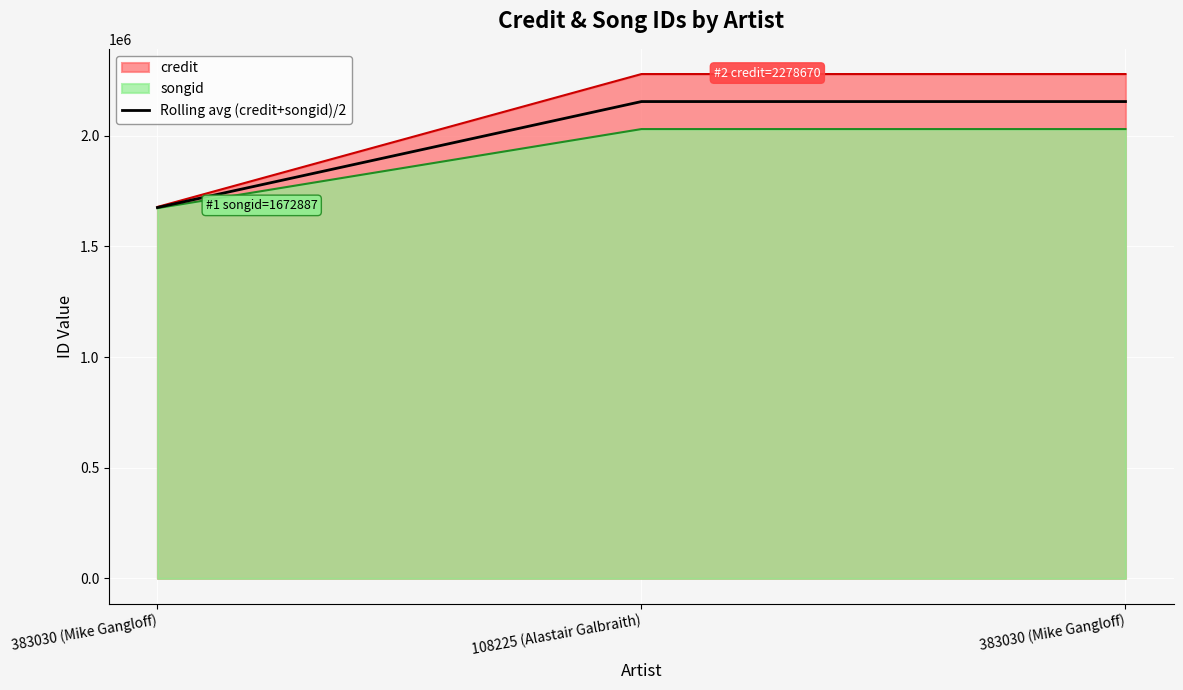

What is the change in value from 383030 (Mike Gangloff) to 383030 (Mike Gangloff)?

+478778